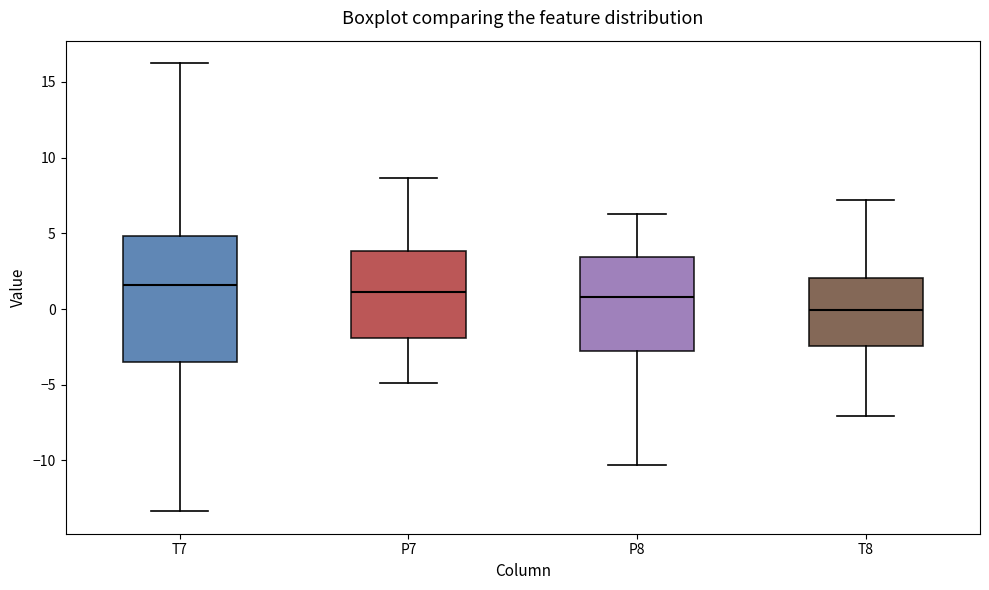

Where is the upper edge of the box for P7 on the y-axis? The values are not printed on the chart, so give them approximately, as read against the axis.

4.0